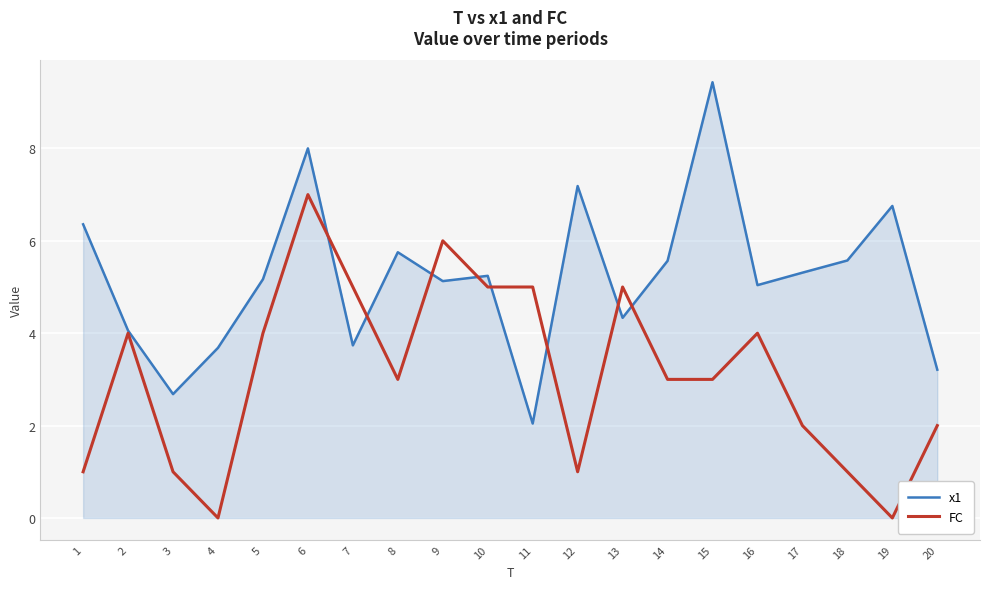

What is the sum of all FC values?

62.0